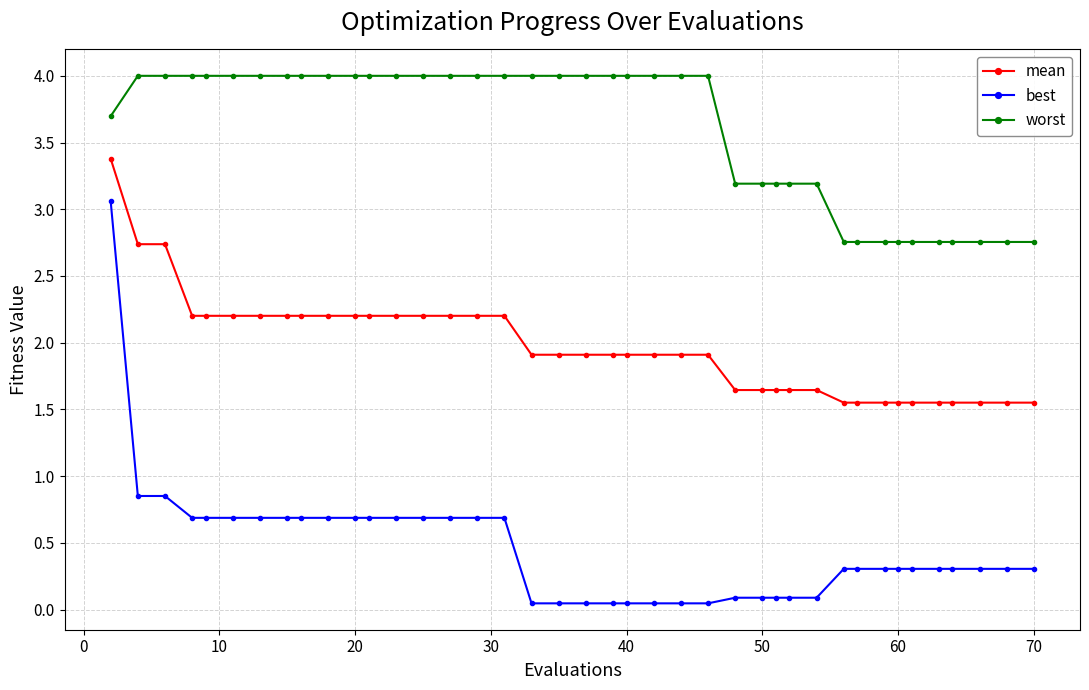

List the series in order of their peak value, lowest first.

best, mean, worst